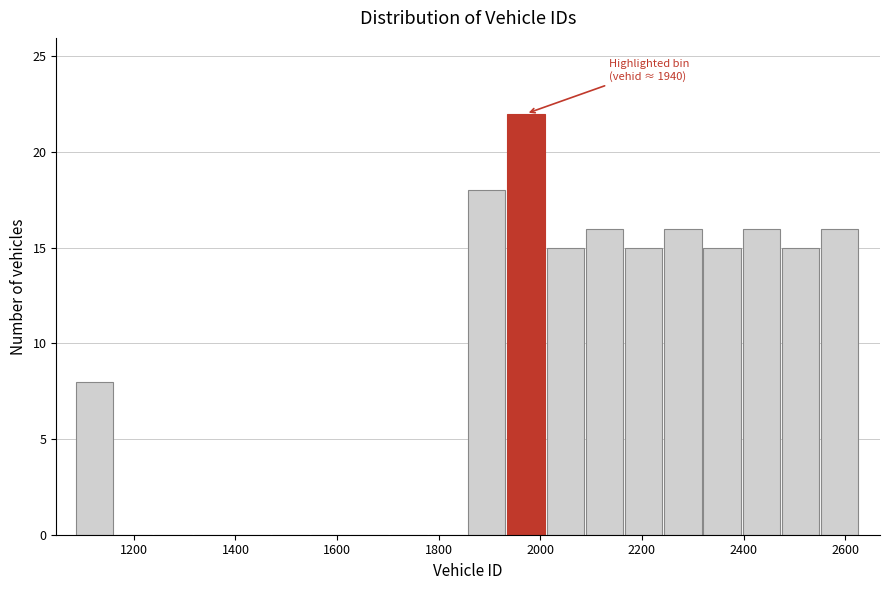

Around what value on the x-axis is the tallest bar? Give the approximate position of its centre, as read against the axis.

1980